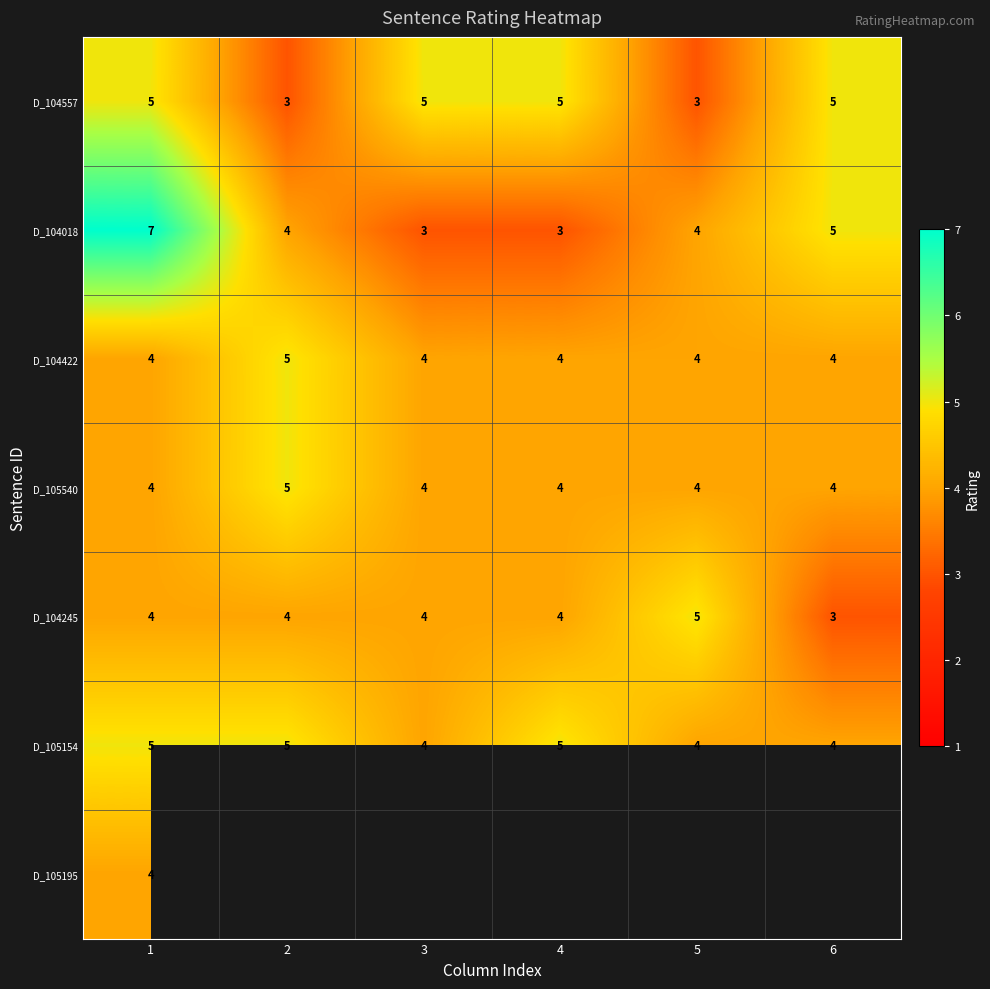

Which has a higher value, 6 or 3?

6